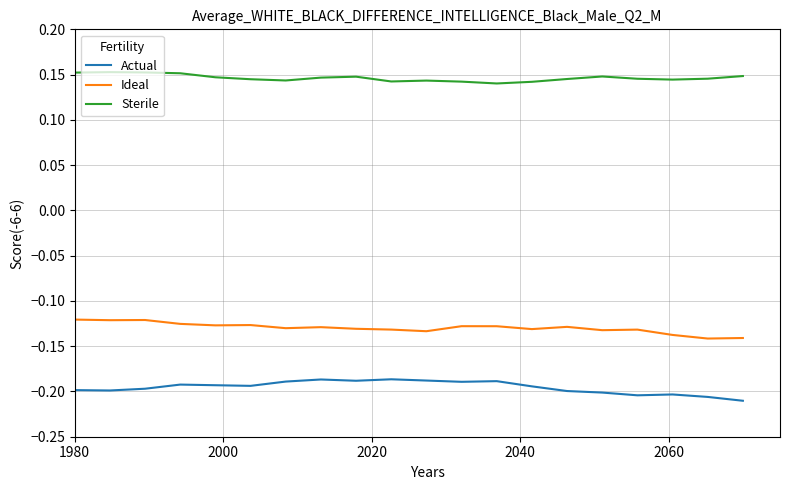

True or false: Sterile and Actual intersect in this chart.

False